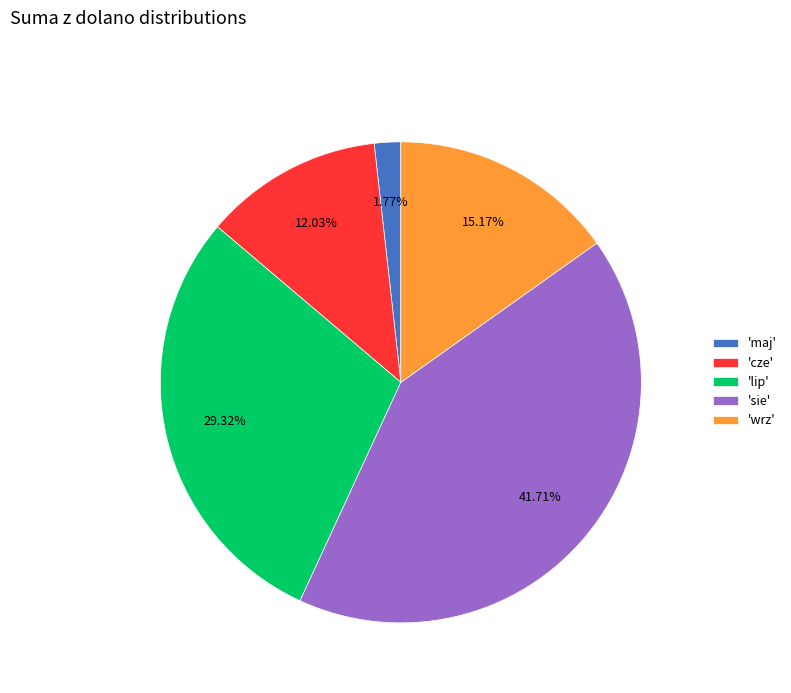

How many segments does this pie chart have?

5